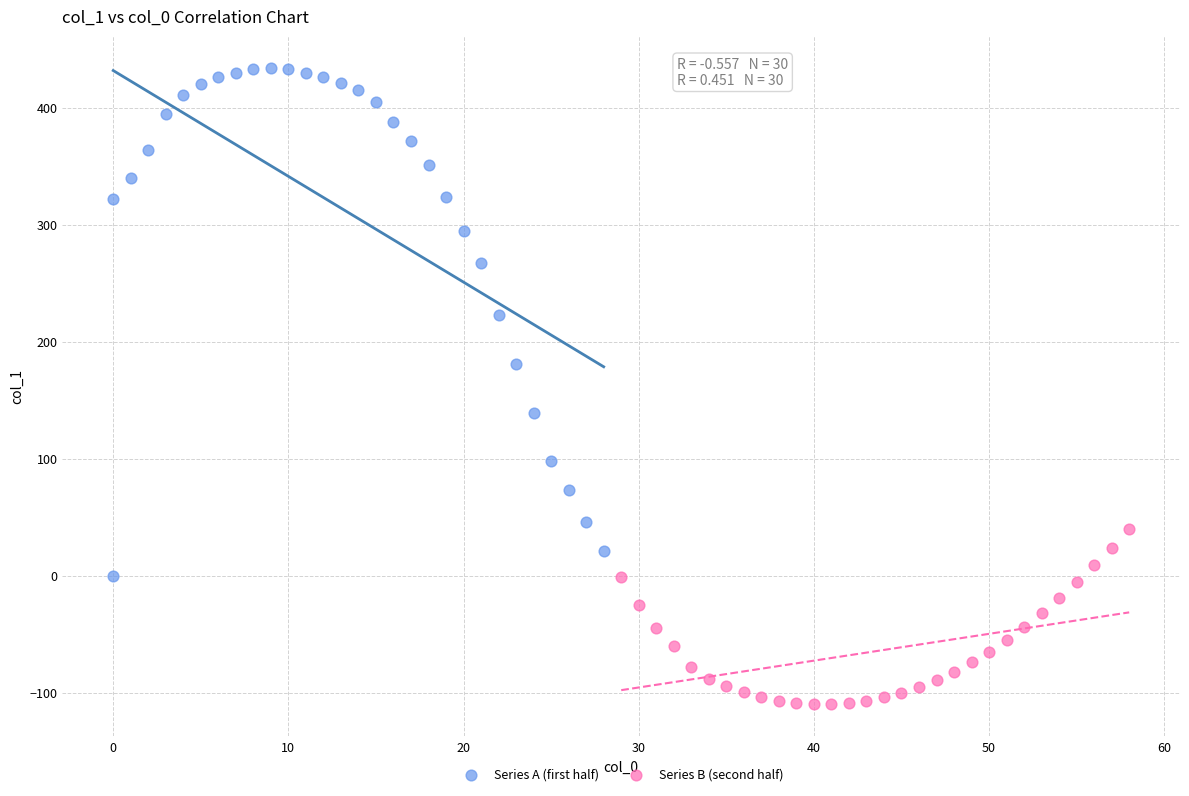

What are all the series names shown in the legend?

Series A (first half), Series B (second half)